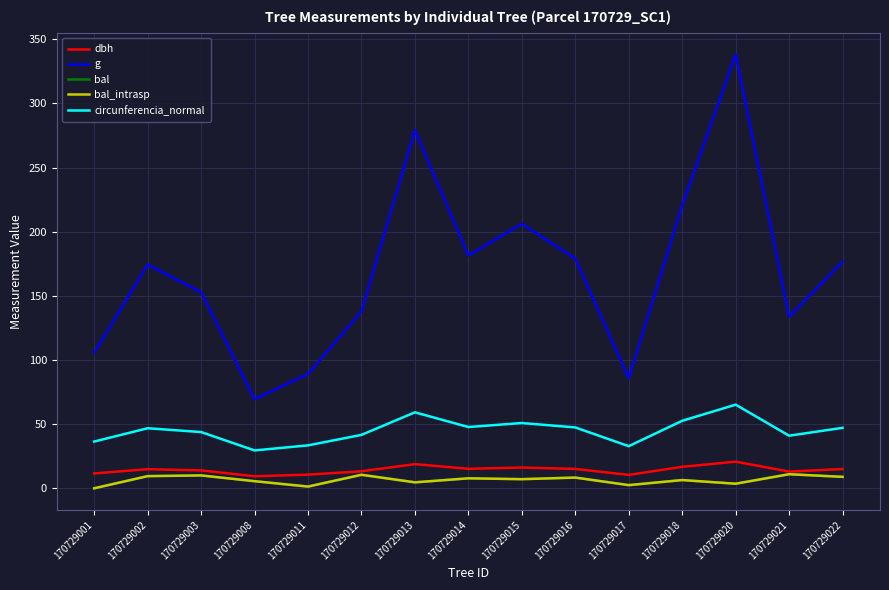

Rank the series at 170729011 from lowest to highest value.

bal, bal_intrasp, dbh, circunferencia_normal, g